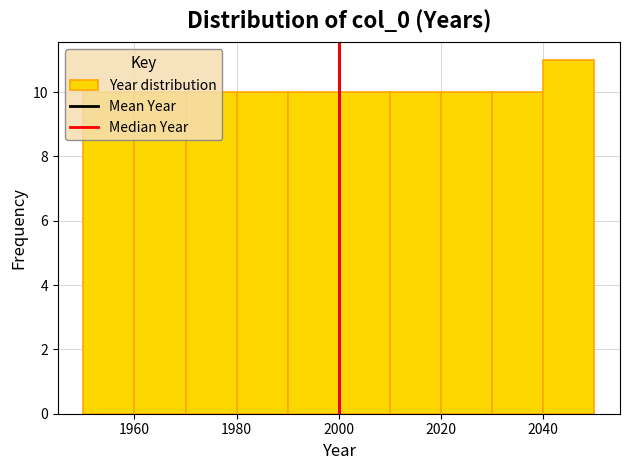

Reading left to right, transcribe this chart: for each bar, give the range it covers on the x-axis and its height. The values are not printed on the chart, so give them approximately, as read against the axis.

1950 to 1960: 10
1960 to 1970: 10
1970 to 1980: 10
1980 to 1990: 10
1990 to 2000: 10
2000 to 2010: 10
2010 to 2020: 10
2020 to 2030: 10
2030 to 2040: 10
2040 to 2050: 11